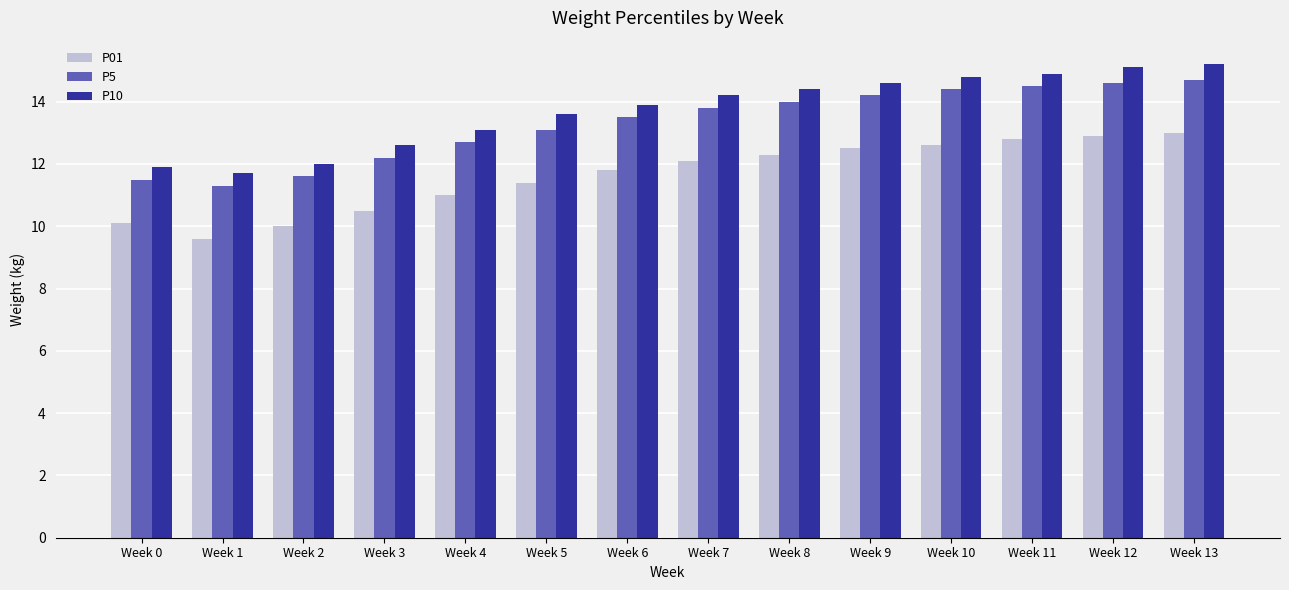

What is the difference between the maximum and minimum values in the P5 series?

3.4